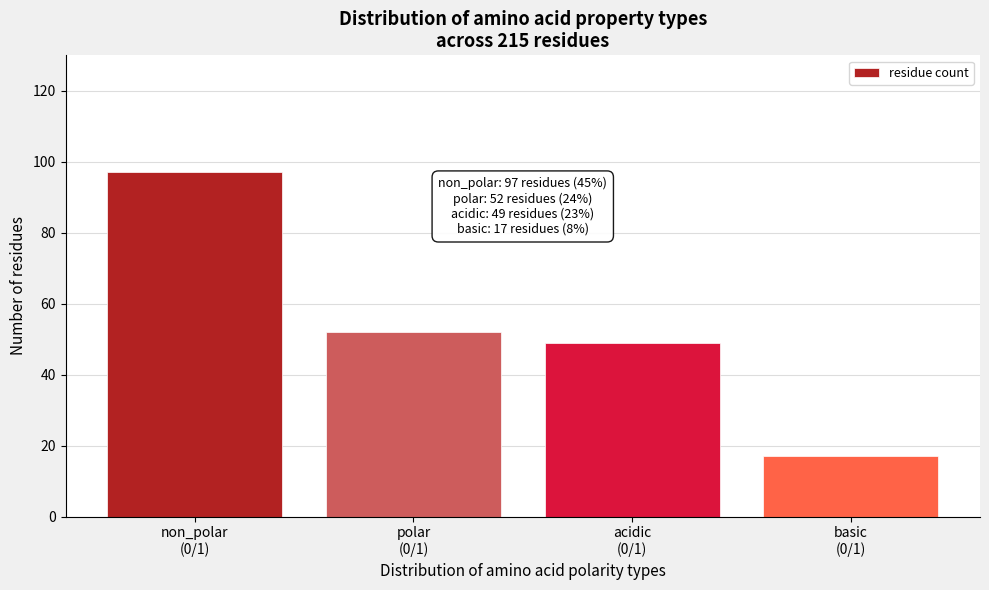

Reading left to right, what are all the values shown in this chart?

97	52	49	17